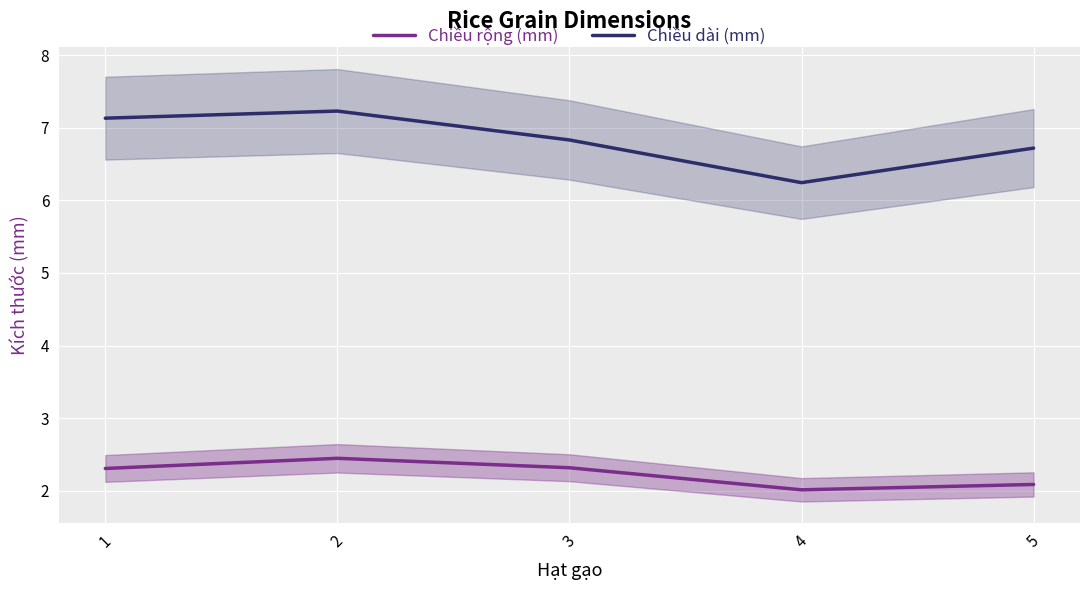

True or false: Chiều rộng (mm) and Chiều dài (mm) cross at least once.

False